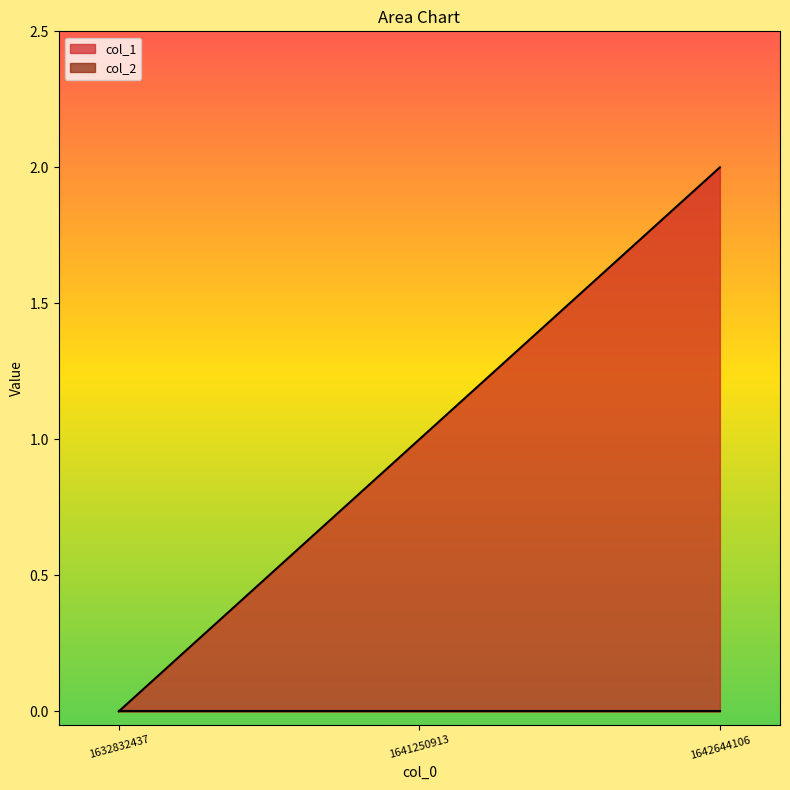

Reading left to right, extract all data points from this chart.

1632832437=0	1641250913=1	1642644106=2